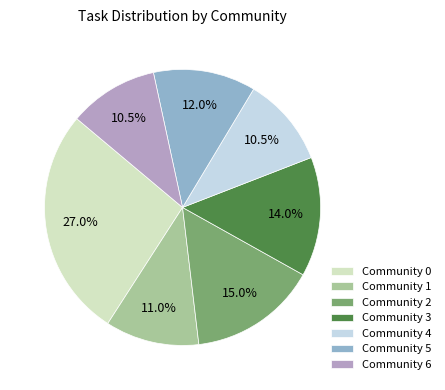

How many slices are in this pie chart?

7